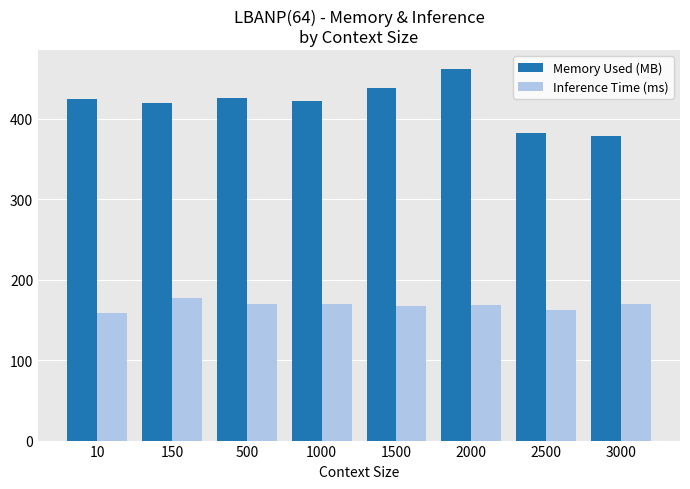

How many series are shown in this chart?

2